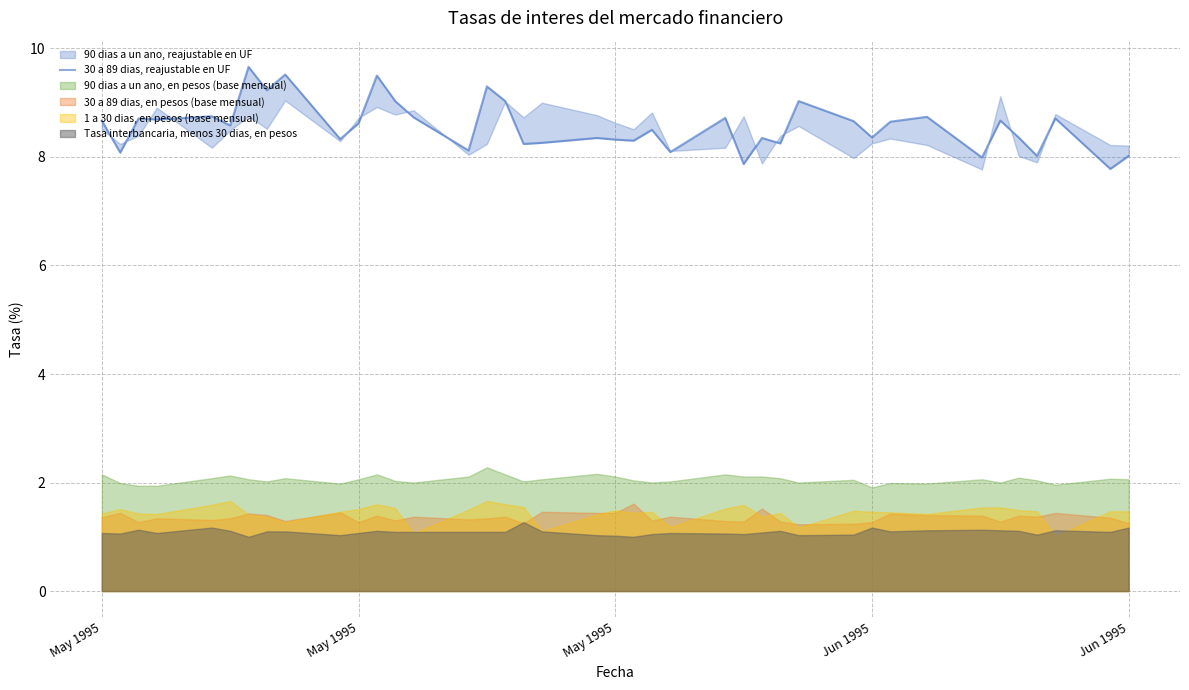

What is the difference between the maximum and minimum values?

1.9